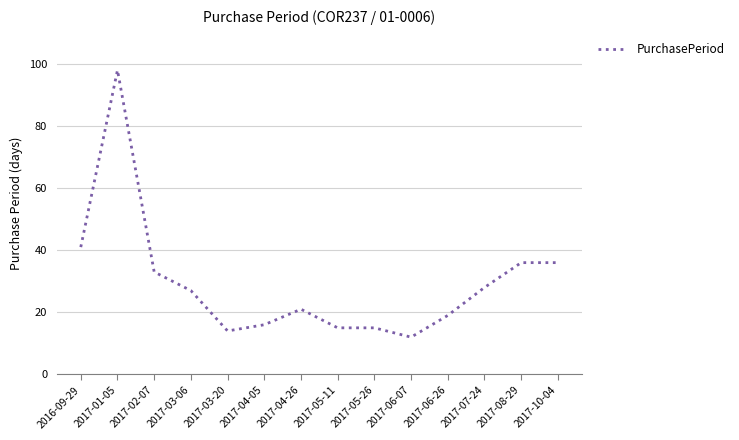

What position from the right is 2017-03-06?

11